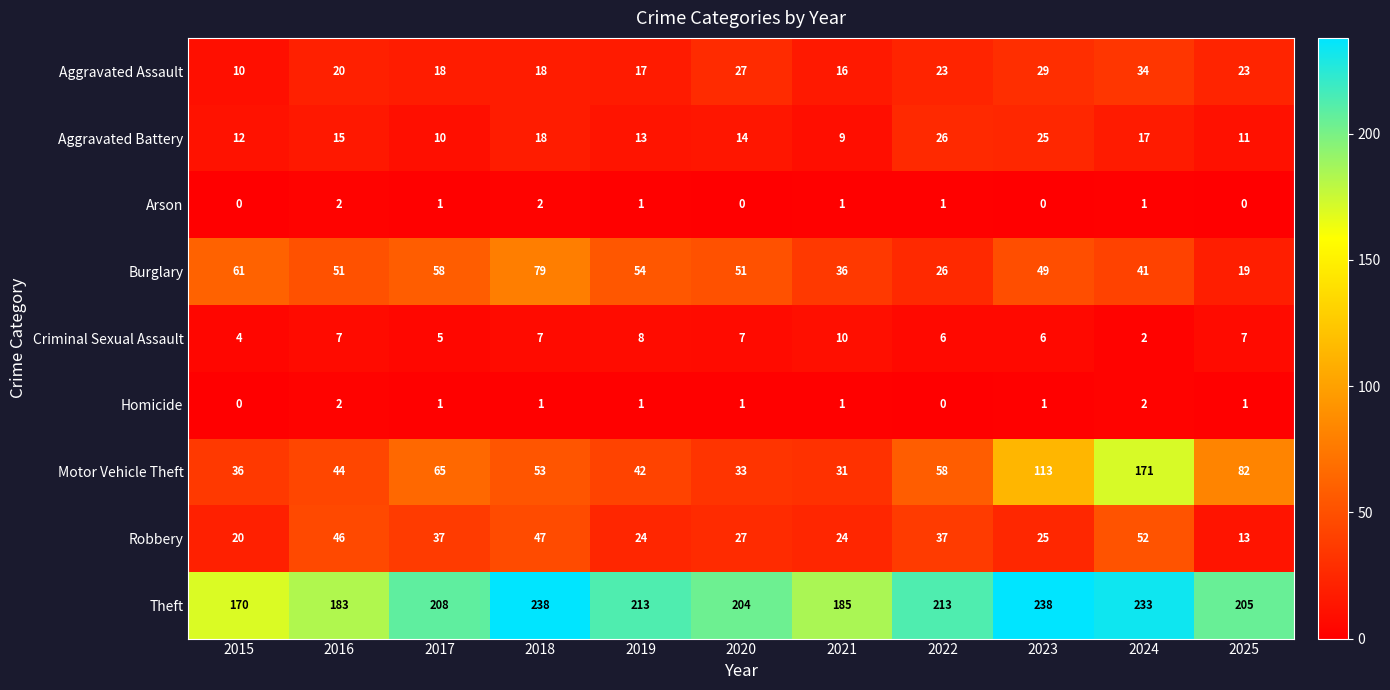

What is the sum of the Robbery values at 2018 and 2023?

72